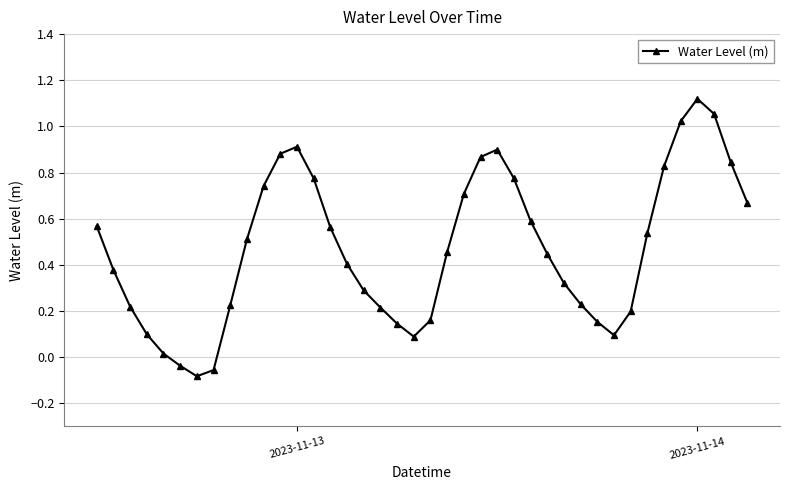

True or false: the data has more than 2 interior local peaks.

True